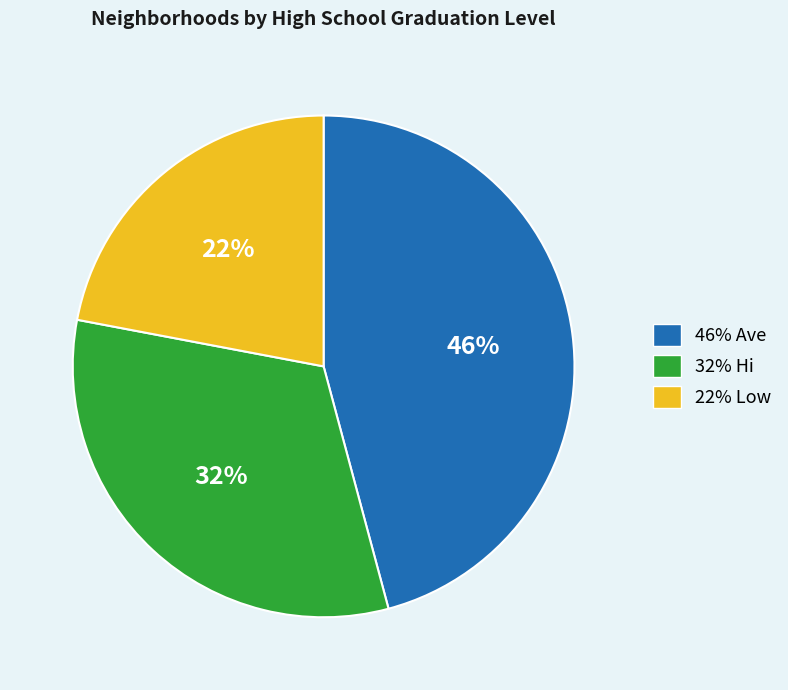

To the nearest percent, what is the difference between the largest and smallest slice percentages?

24%